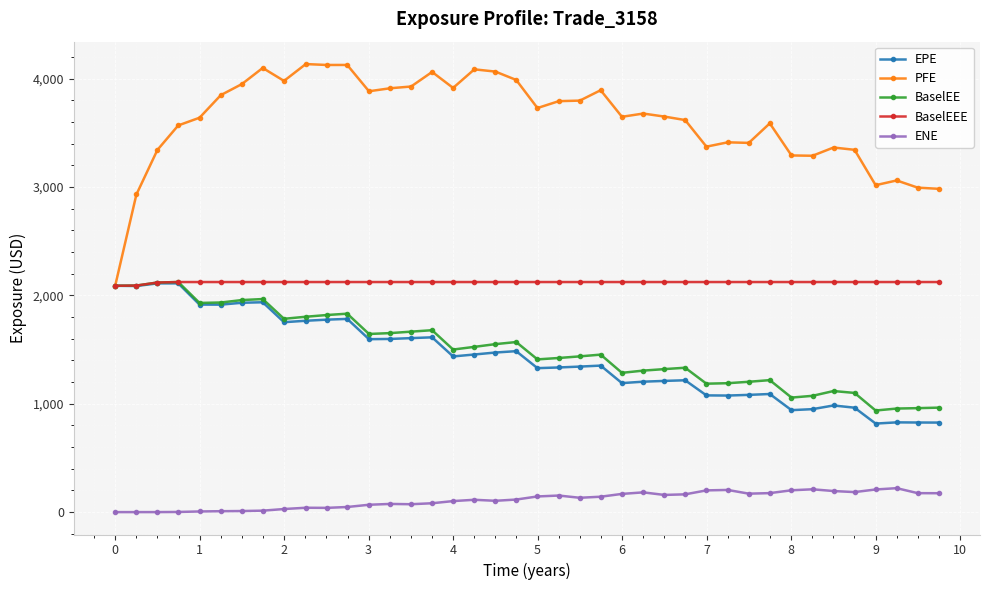

Which series has the largest range (max minus min)?

PFE